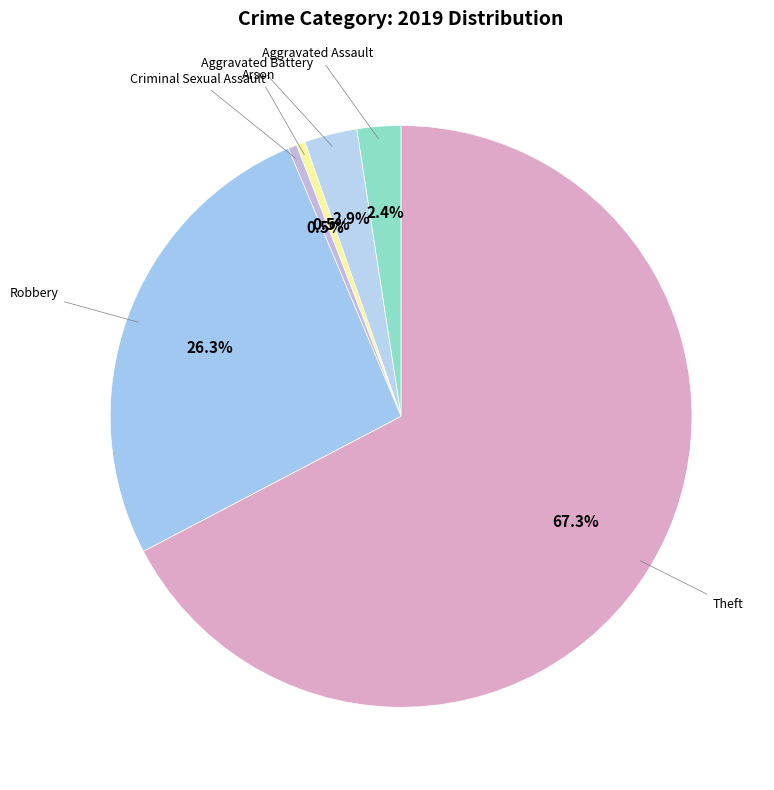

To the nearest percent, what is the average slice percentage?

17%